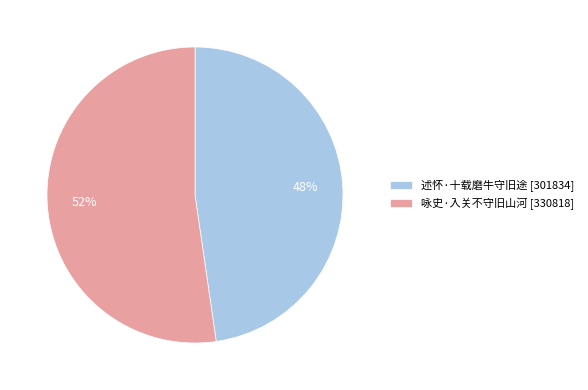

True or false: 述怀·十载磨牛守旧途 accounts for 36% of the total.

False